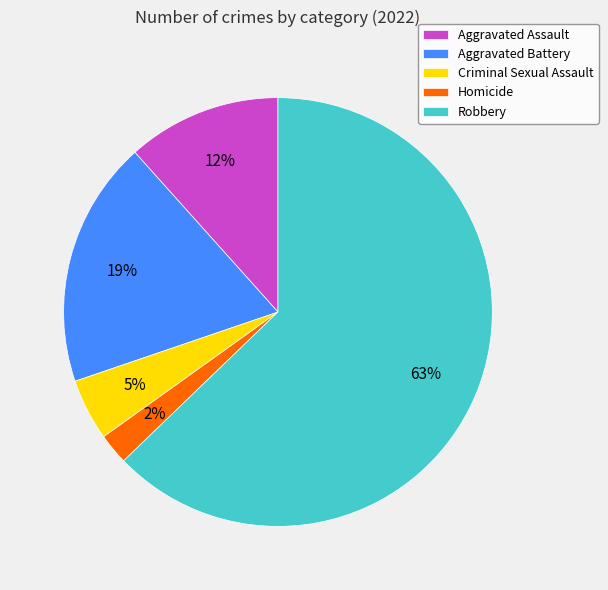

To the nearest percent, what is the combined percentage of Criminal Sexual Assault and Homicide?

7%